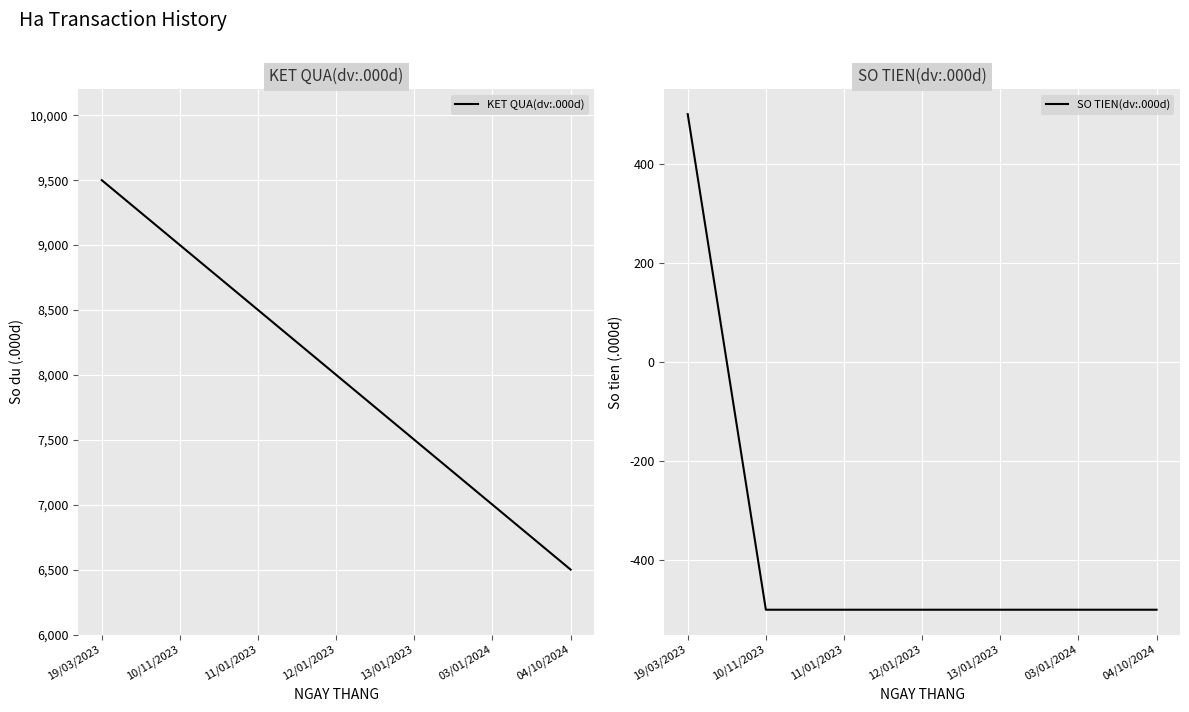

At which label does SO TIEN(dv:.000d) reach its peak?

19/03/2023